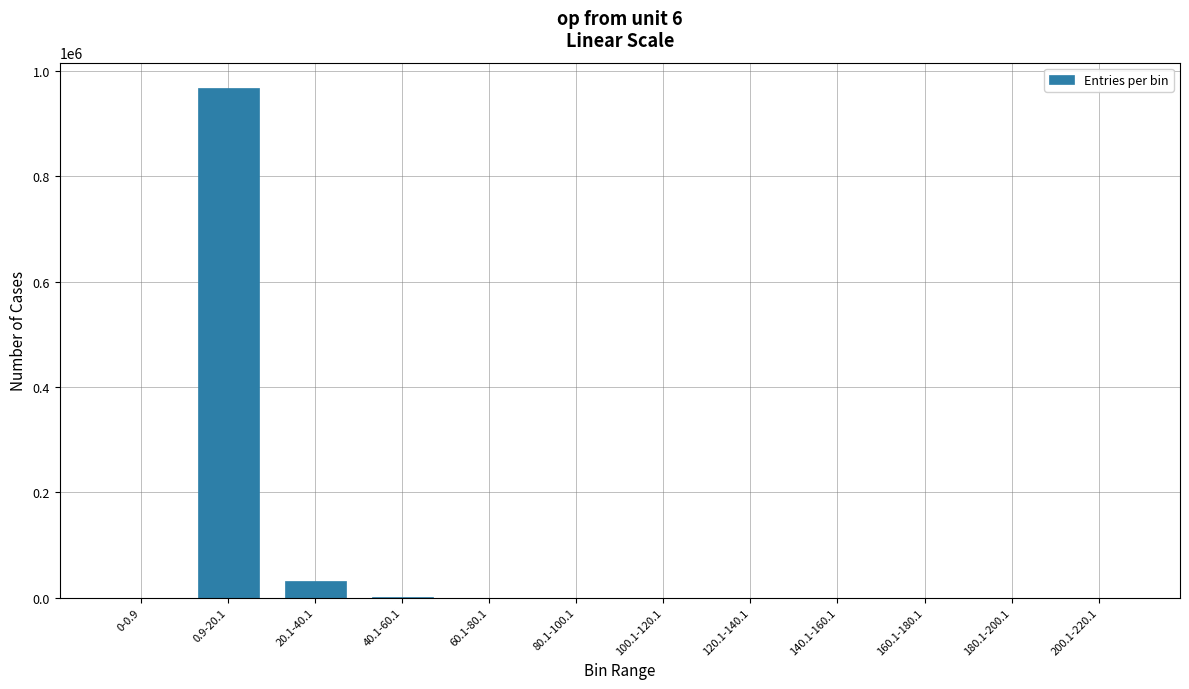

Where does the data first go above 9?

0.9-20.1